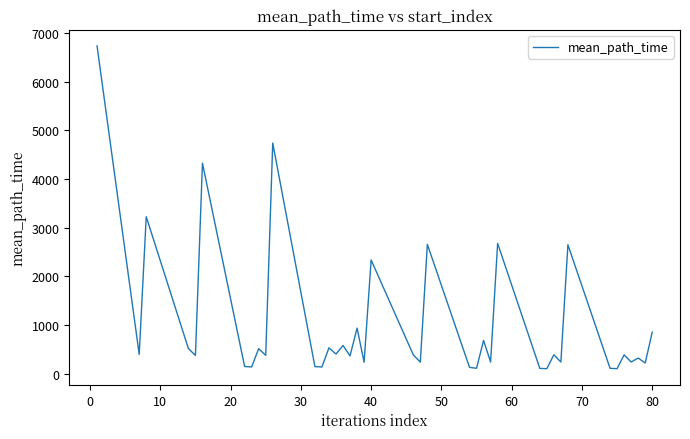

Does the chart have visible grid lines?

No